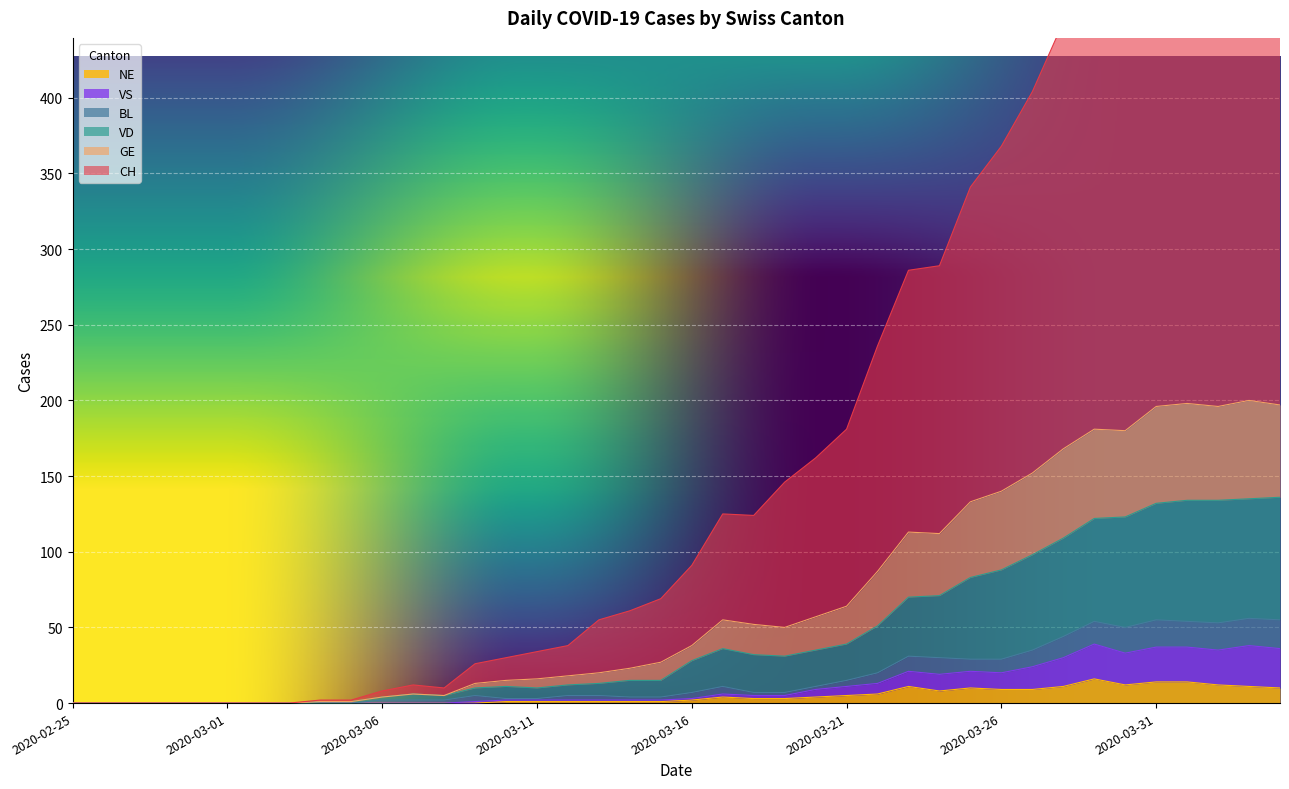

True or false: CH and BL cross at least once.

False